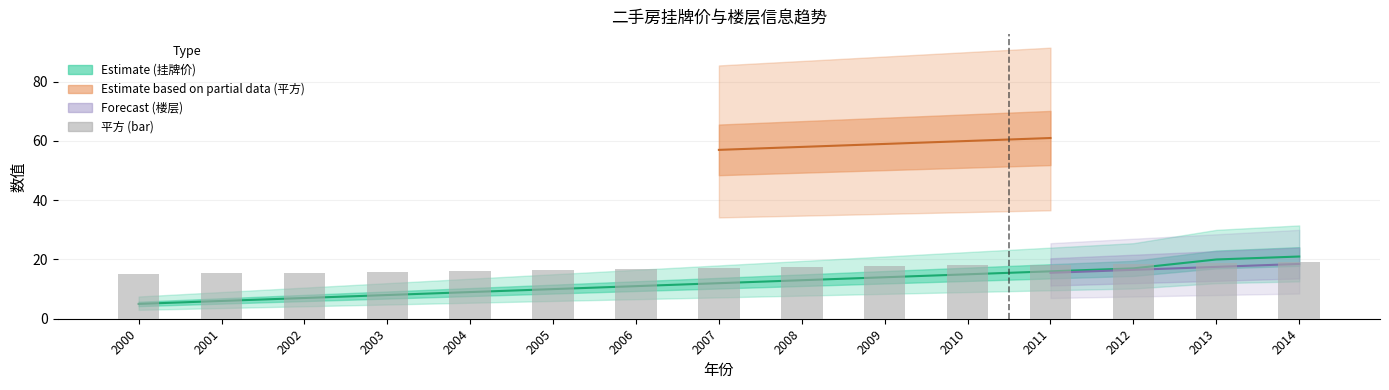

What is the approximate value at 2001?

15.3